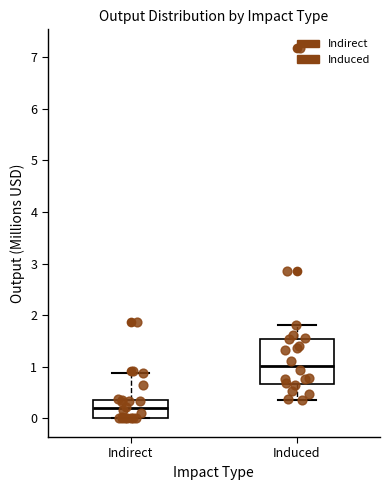

Reading left to right, transcribe this box plot: for each box, give where its median line is, the range the box spans, and where its two whiskers end, as read against the y-axis. The values are not printed on the chart, so give them approximately, as read against the axis.

Indirect: median 0.2, box 0.0 to 0.4, whiskers 0.0 to 0.9
Induced: median 1.0, box 0.7 to 1.5, whiskers 0.4 to 1.8